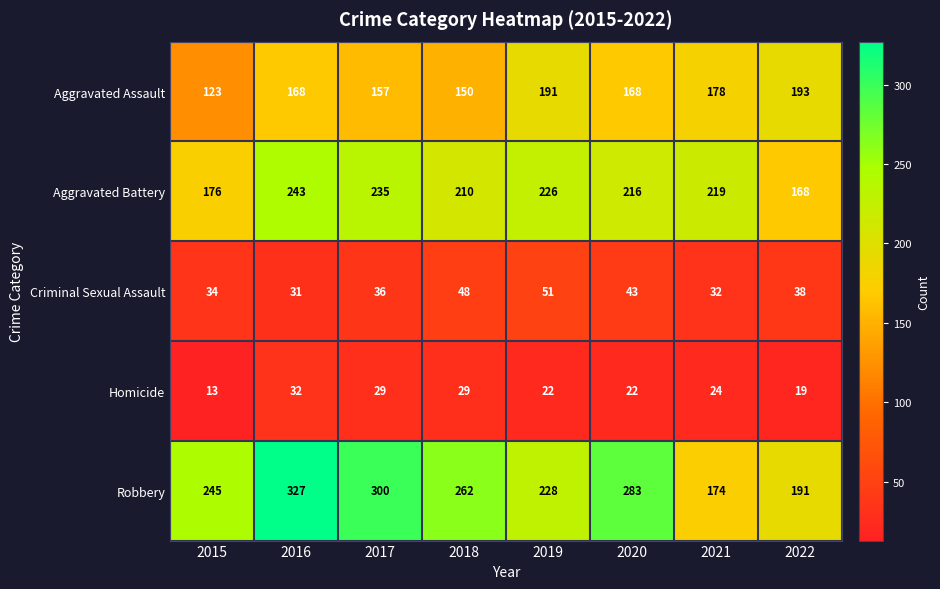

True or false: Robbery has a value of 174 at 2021.

True